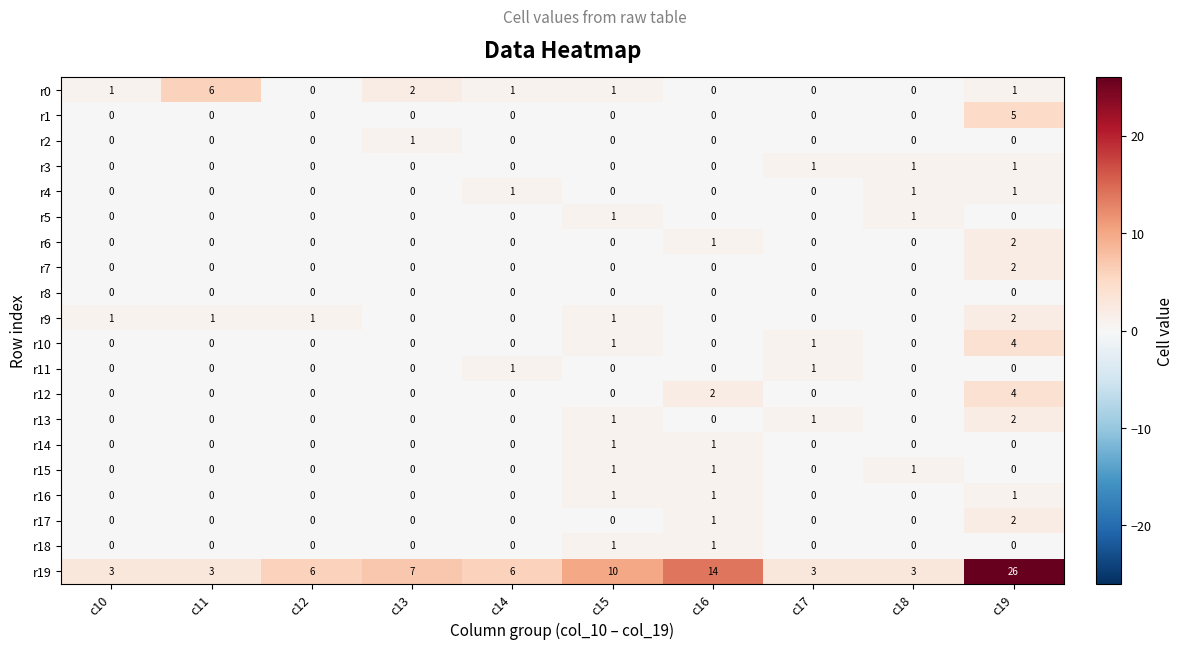

The value of r12 at c19 is 4. True or false?

True